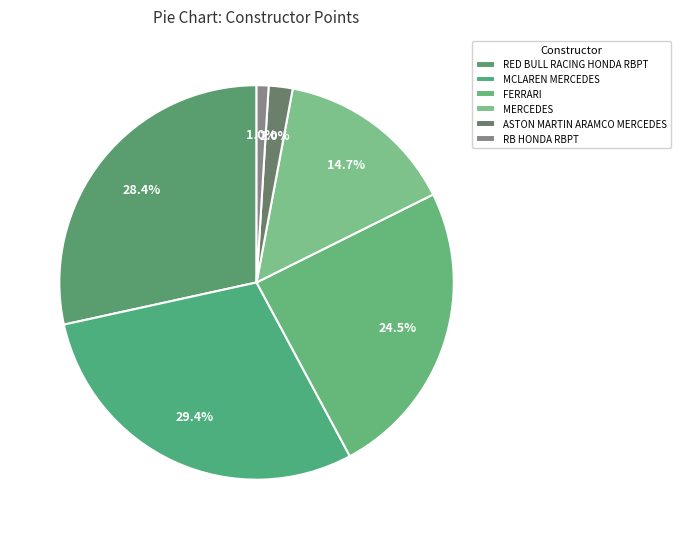

How many slices are in this pie chart?

6